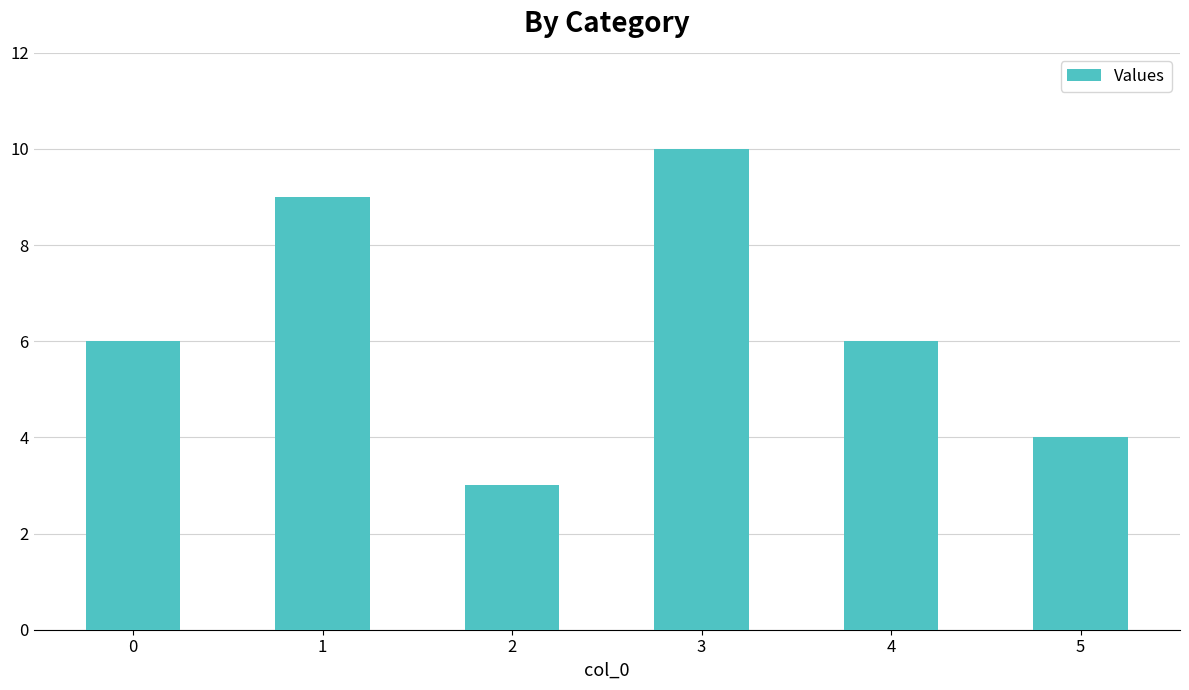

What is the change in value from 4 to 5?

-2